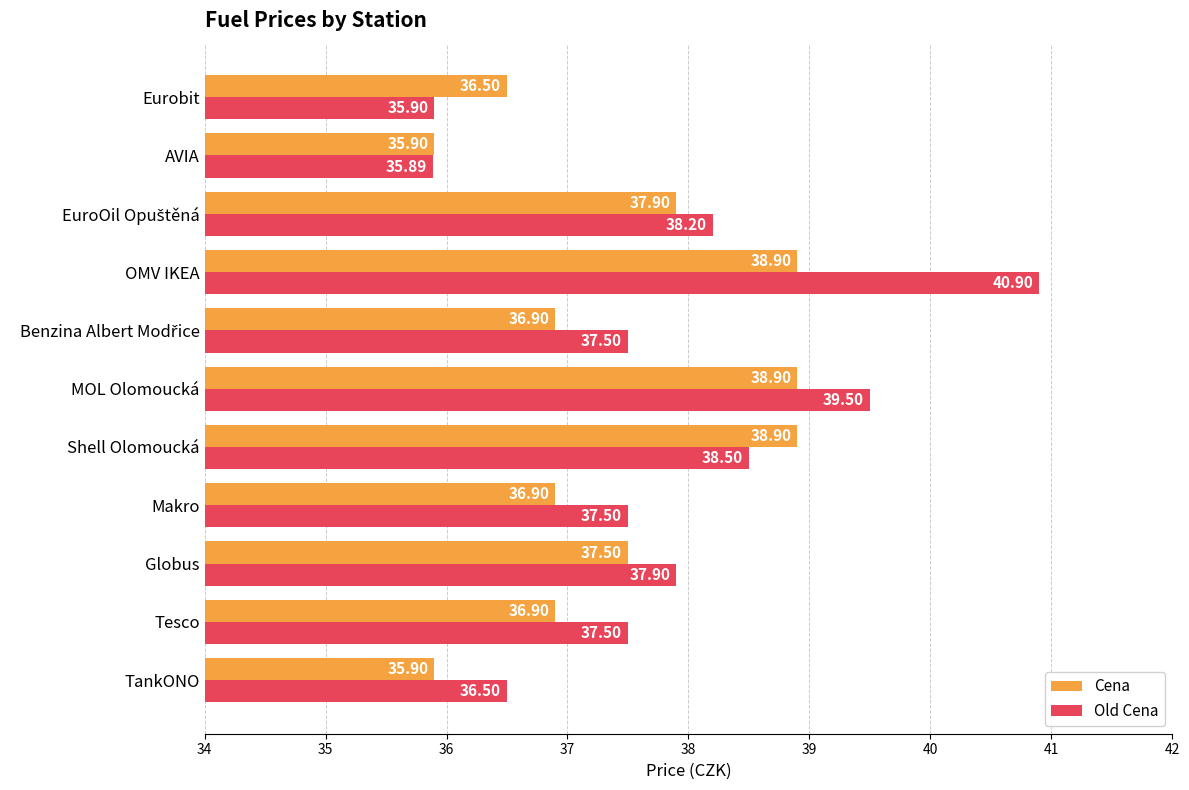

Between Shell Olomoucká and OMV IKEA, which series saw the biggest shift?

Old Cena